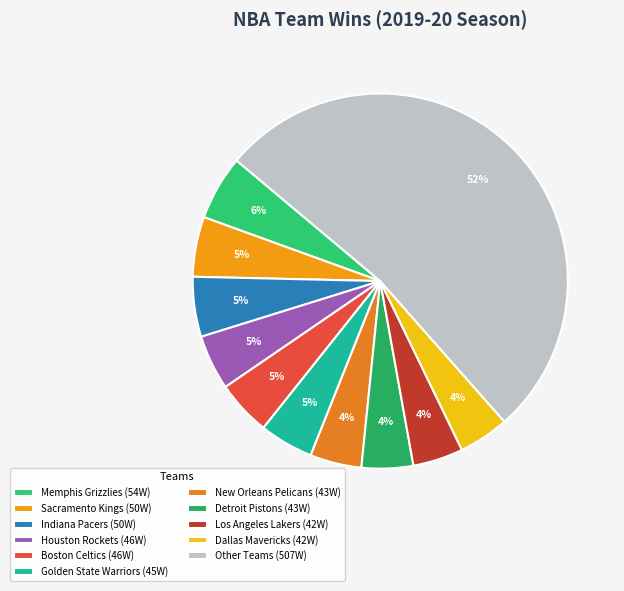

Is there any slice that represents more than half of the pie?

Yes